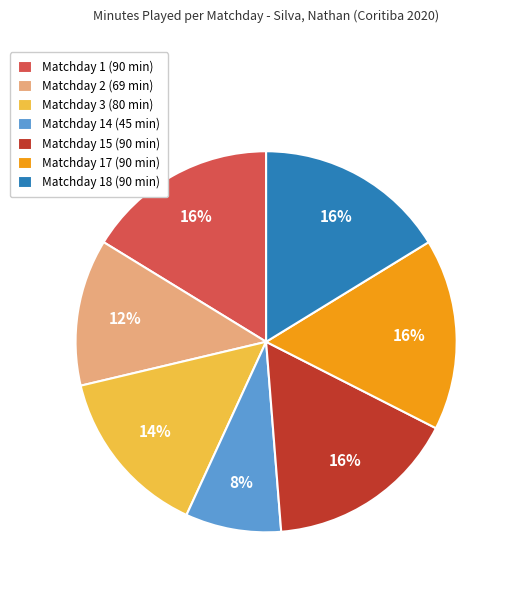

Is there any slice that represents more than half of the pie?

No